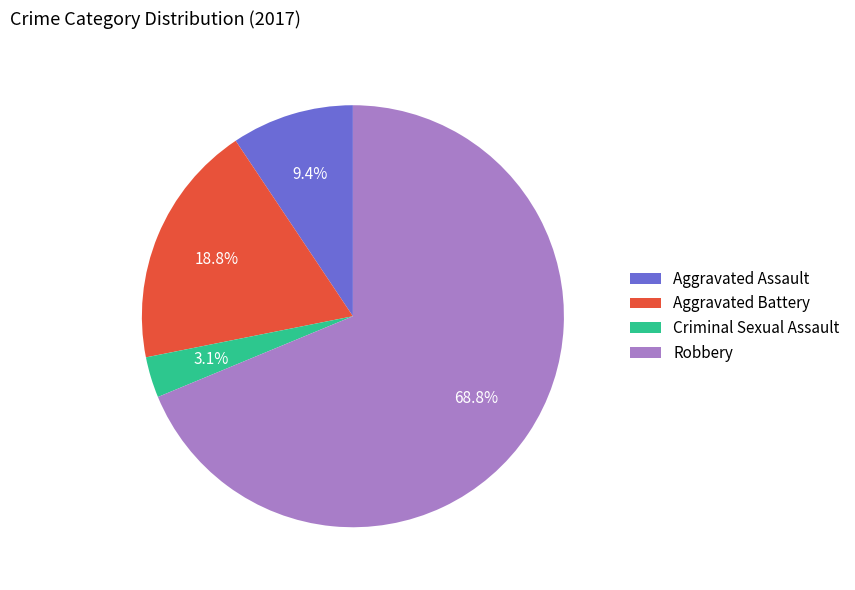

Is Robbery the majority of the pie?

Yes